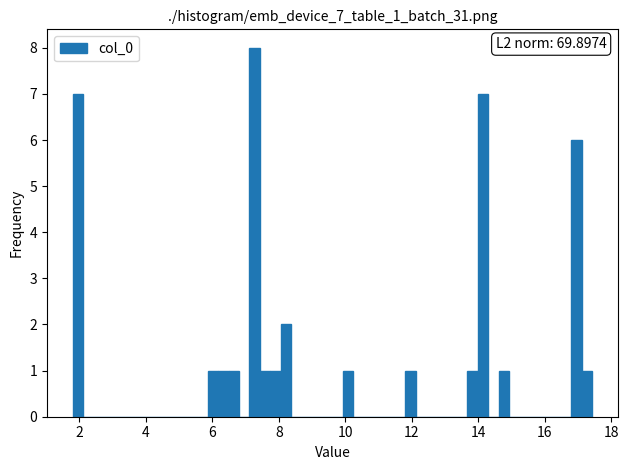

Read against the x-axis, roughly where is the centre of the tallest bar?

7.2